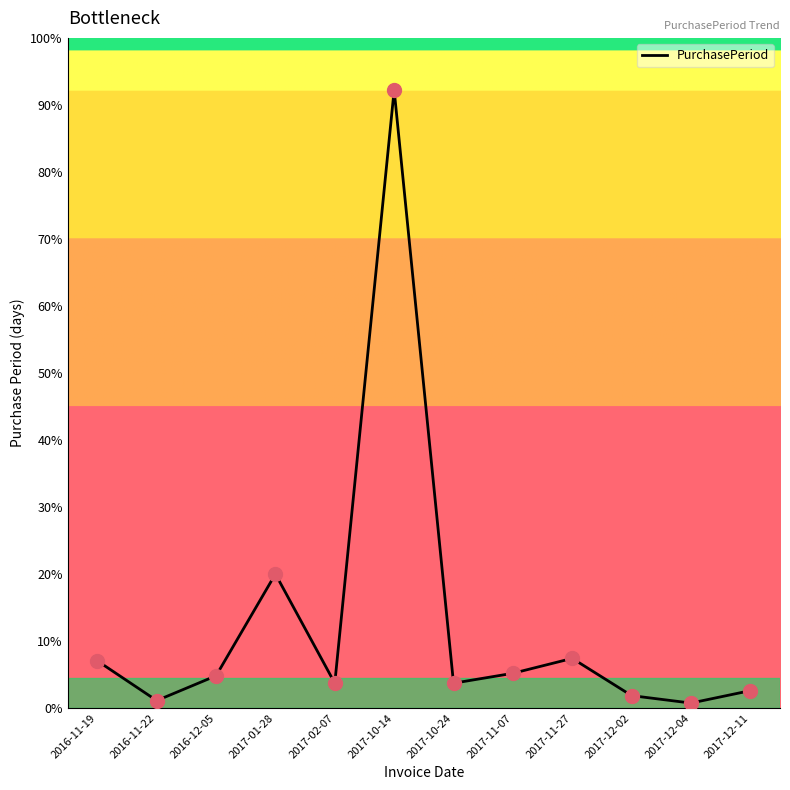

What is the change in value from 2017-10-14 to 2017-12-04?

-247